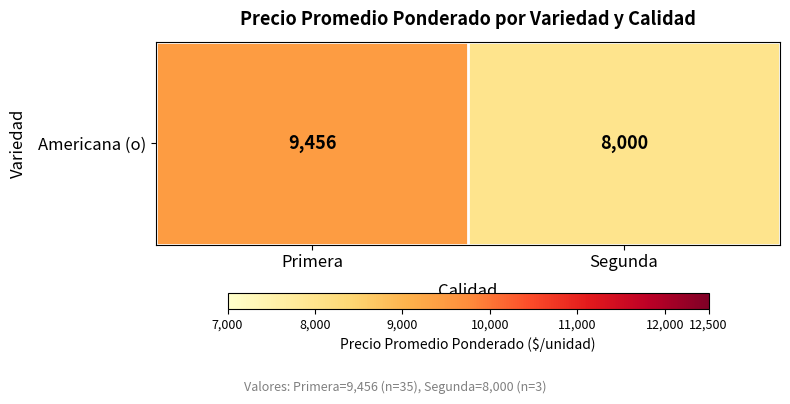

Which label corresponds to the smallest value in the chart?

Segunda